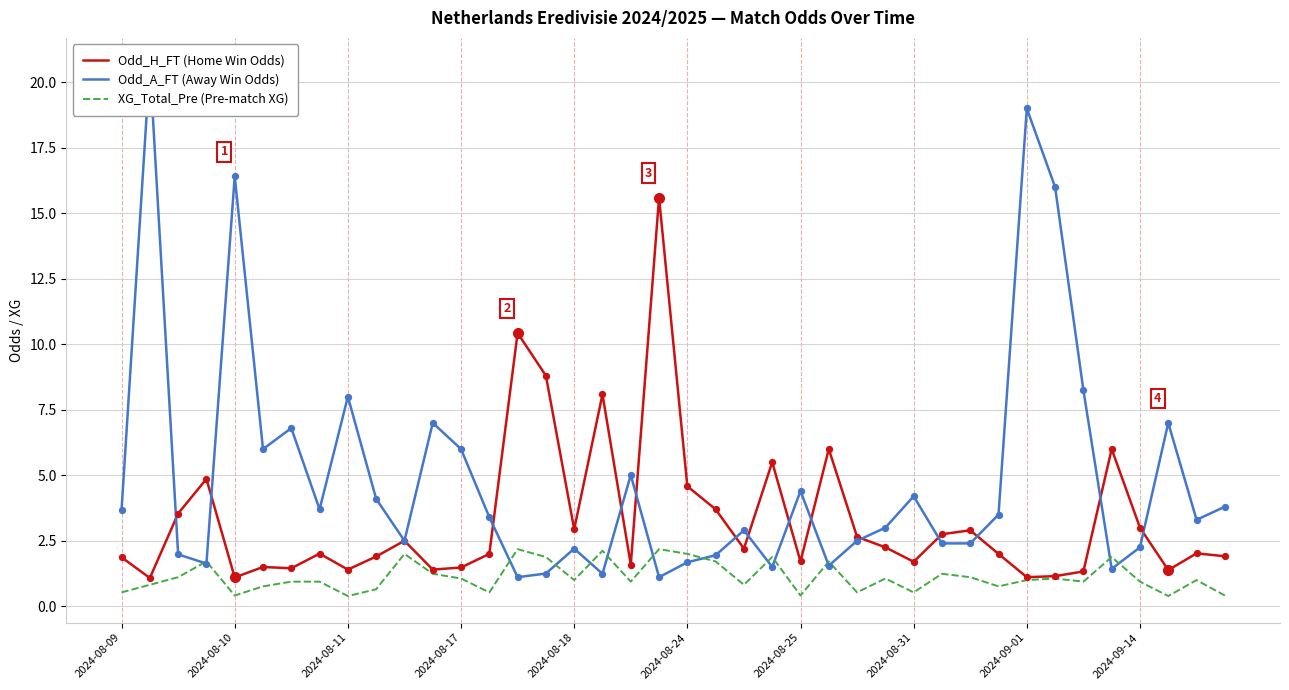

What is the total value across all series at 19?

18.9